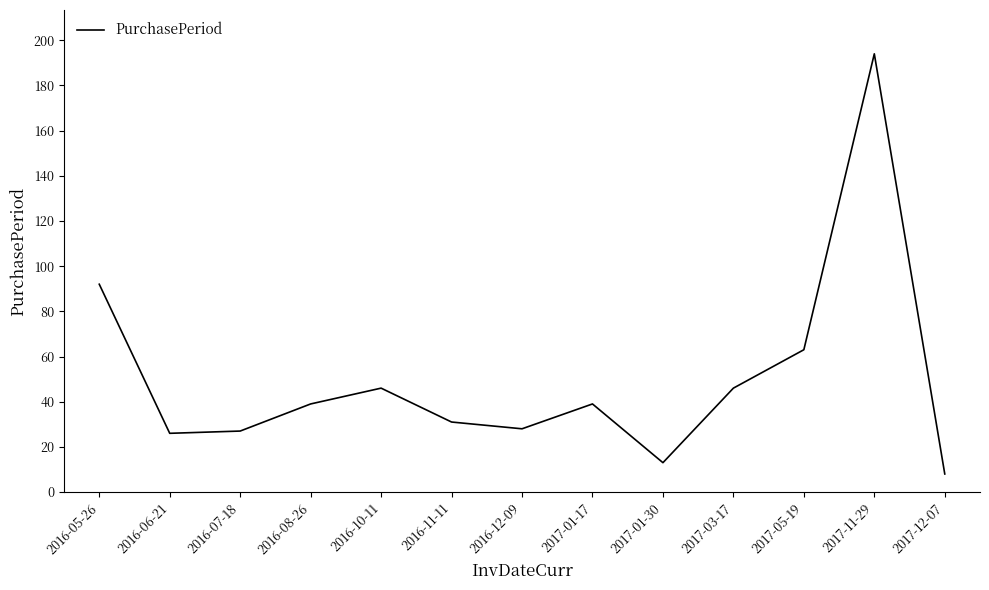

What is the difference between the maximum and minimum values?

186